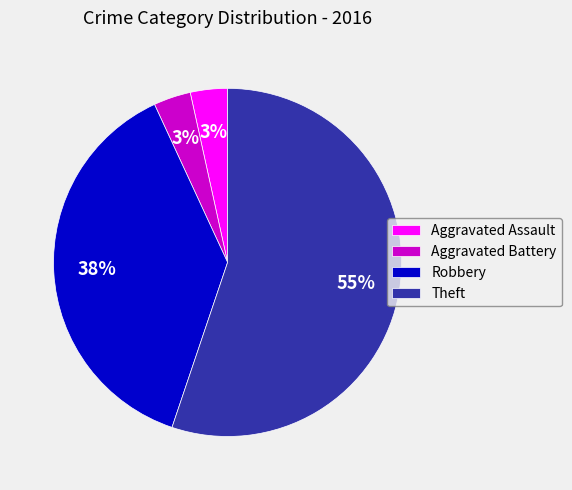

Which category has the biggest portion of the pie?

Theft